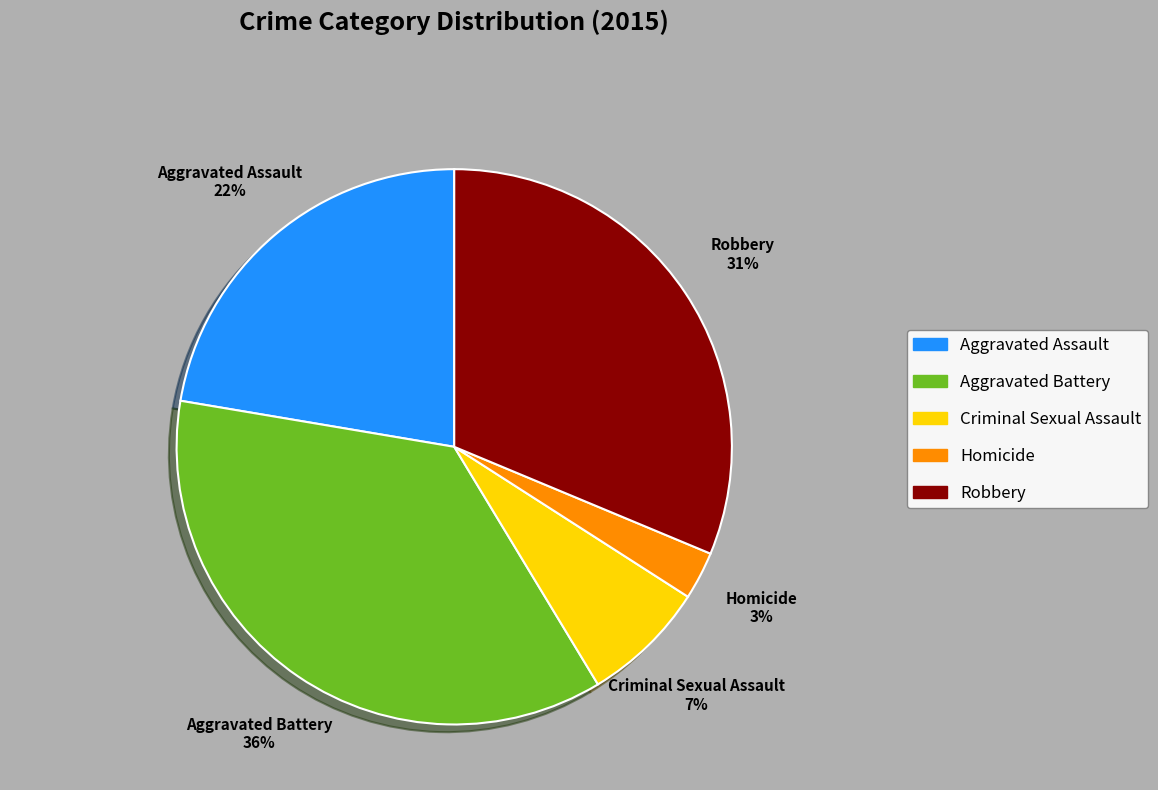

True or false: Homicide accounts for 3% of the total.

True